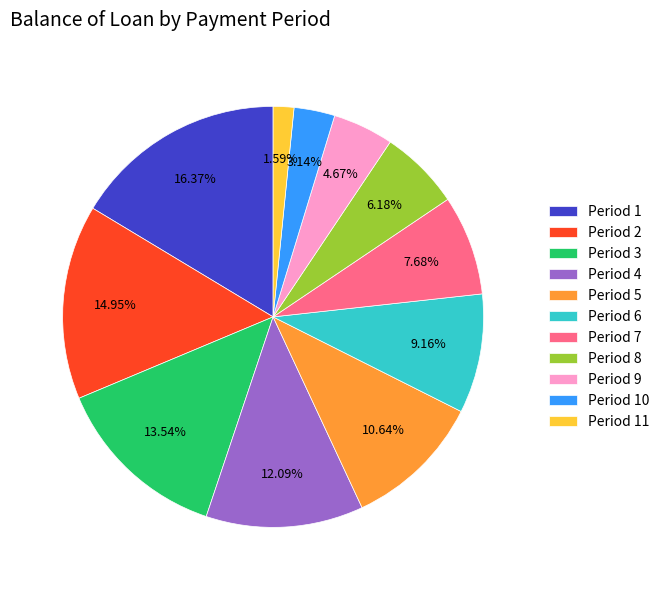

Does Period 5 account for over 50% of the chart?

No